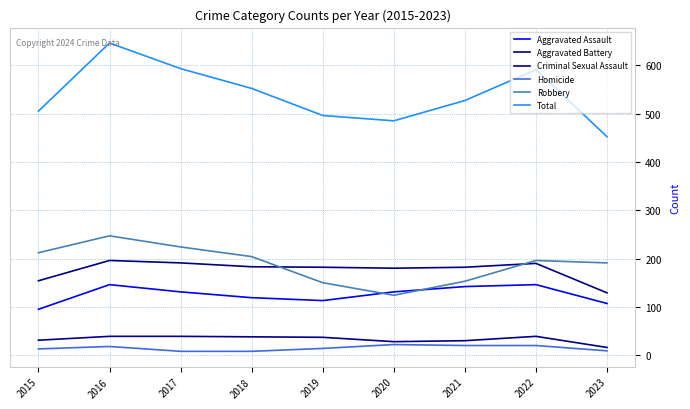

True or false: Criminal Sexual Assault and Homicide cross at least once.

False